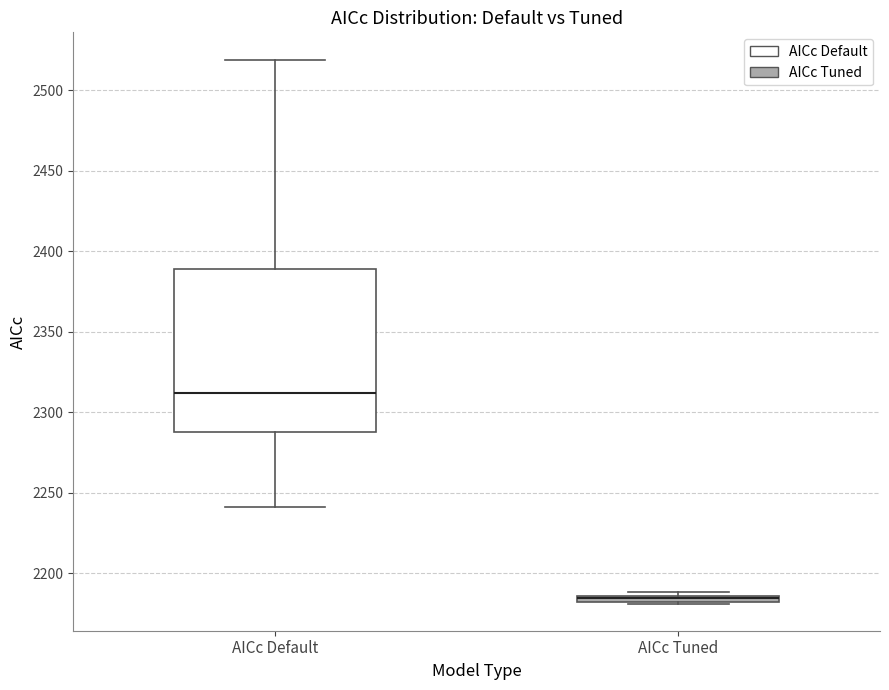

Which box is the tallest, from its lower edge to its upper edge?

AICc Default